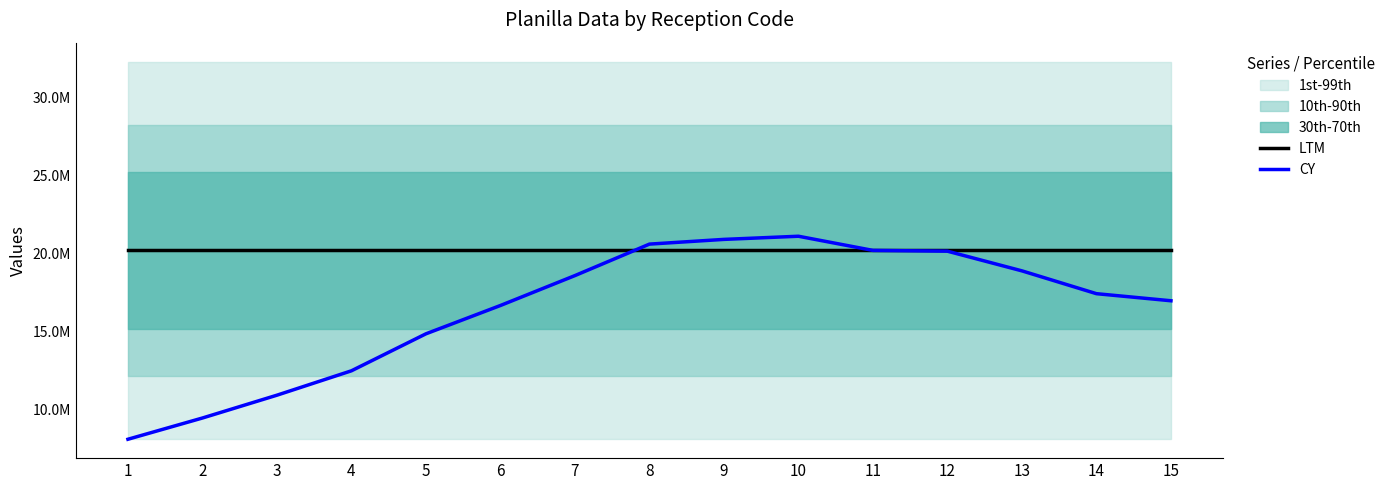

Reading left to right, what are all the values shown in this chart?

LTM: 20191223.0	20191223.0	20191223.0	20191223.0	20191223.0	20191223.0	20191223.0	20191223.0	20191223.0	20191223.0	20191223.0	20191223.0	20191223.0	20191223.0	20191223.0
CY: 8076489.2	9439396.8	10903260.4	12468080.2	14840548.9	16657759.0	18575925.2	20595047.5	20897915.8	21099828.0	20191223.0	20140744.9	18878793.5	17414929.8	16960627.3